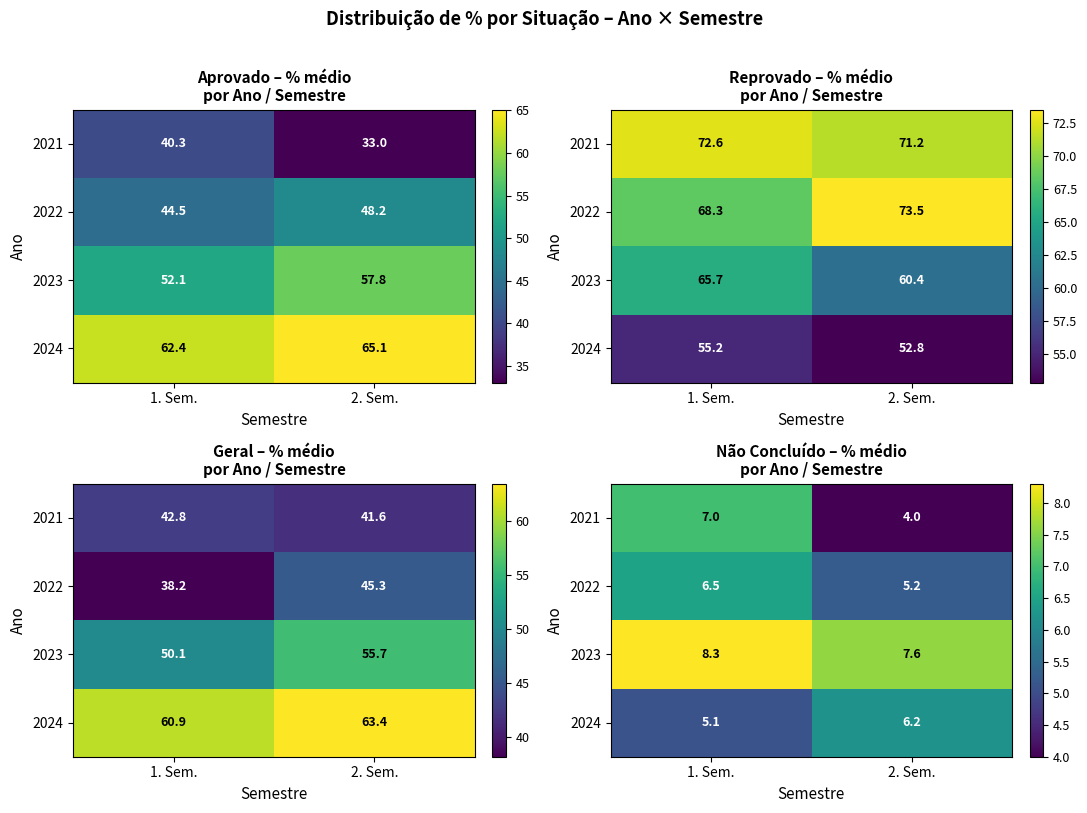

What is the total value across all series at 1. Sem.?

26.9